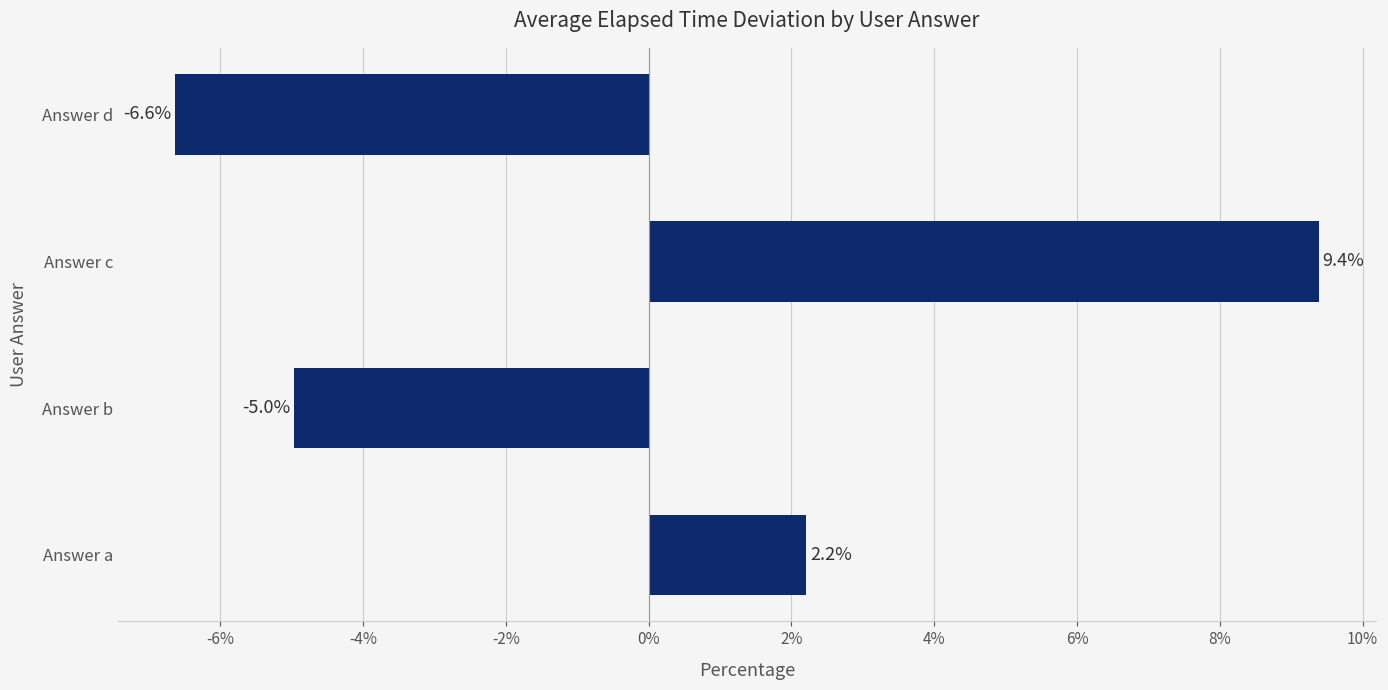

Which label corresponds to the smallest value in the chart?

Answer d